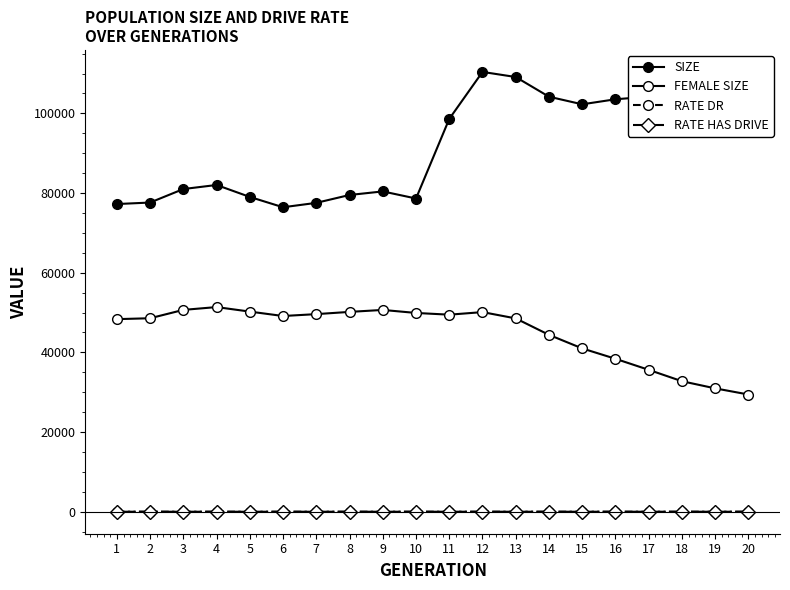

At how many categories does at least one series exceed 80854?

12